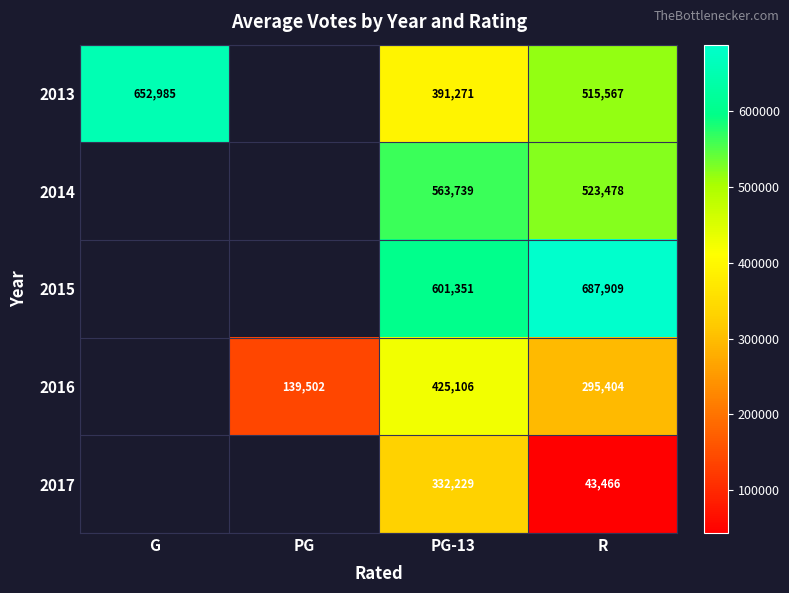

Rank the series at PG-13 from highest to lowest value.

2015, 2014, 2016, 2013, 2017